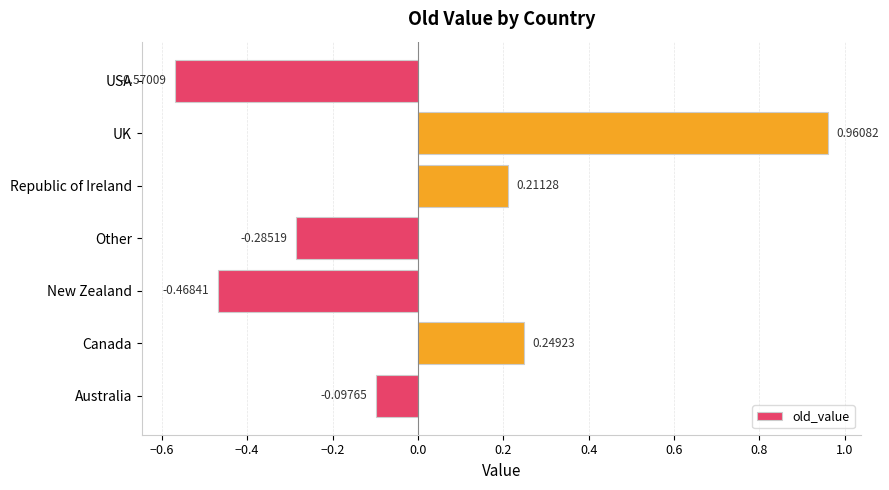

What is the difference between the maximum and minimum values?

1.5